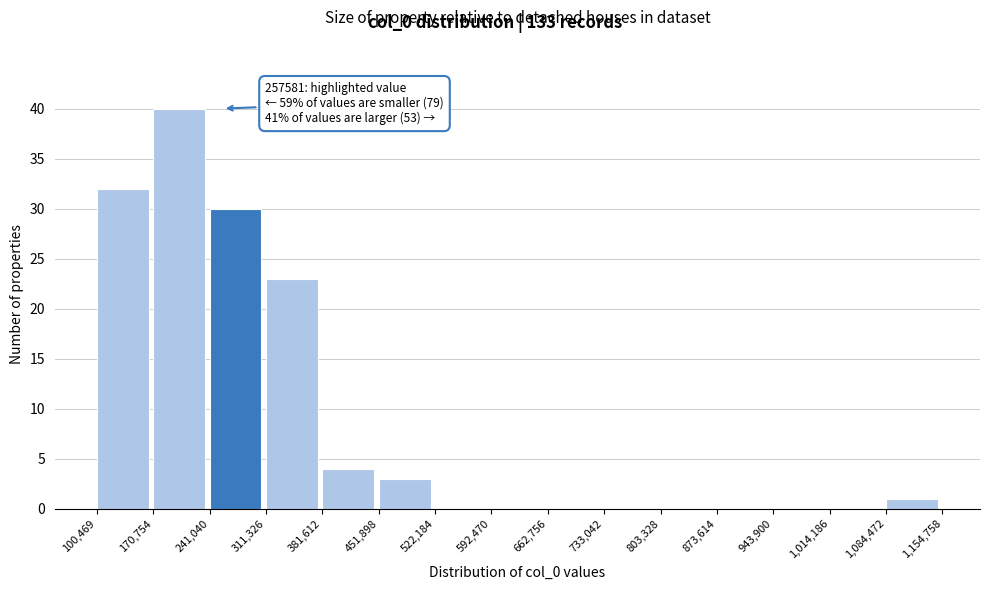

Over which range of the x-axis is the bar tallest?

170,754 to 241,040